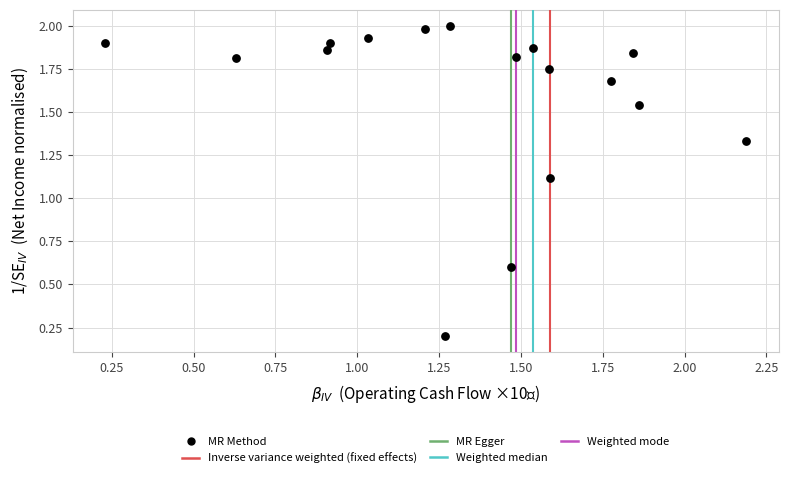

What Y value in the scatter plot is closest to 1?

1.1